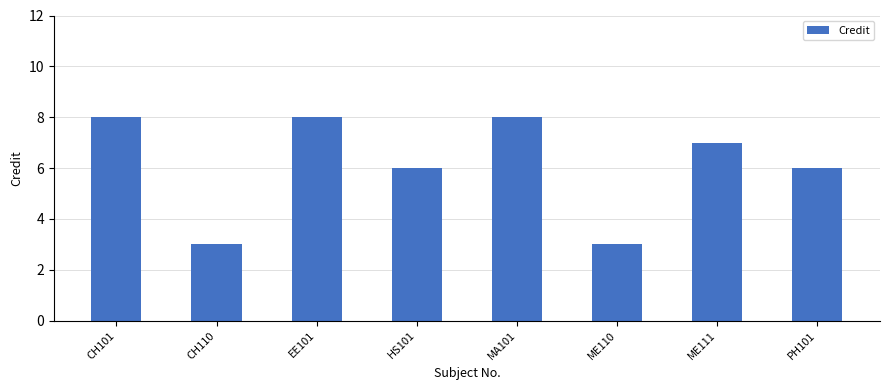

Count the values in the range 6 to 8.

6